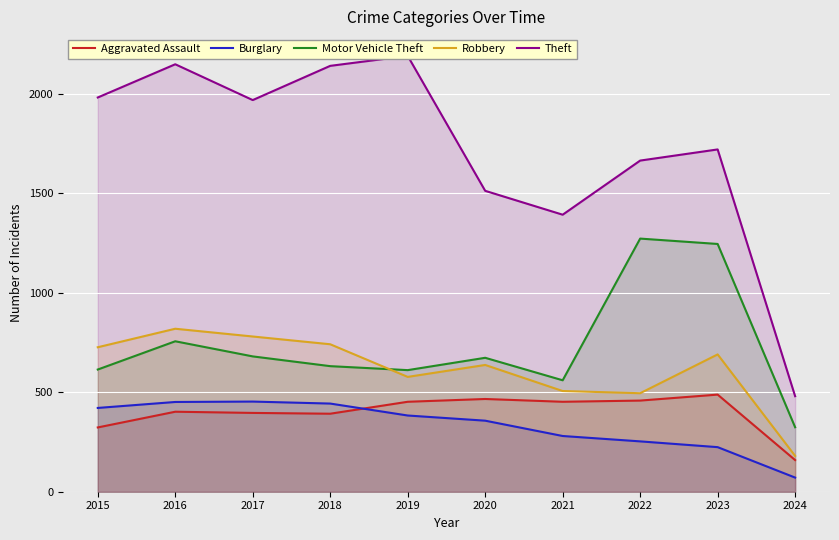

What is the value of the Motor Vehicle Theft point at the 7th from the left?

560